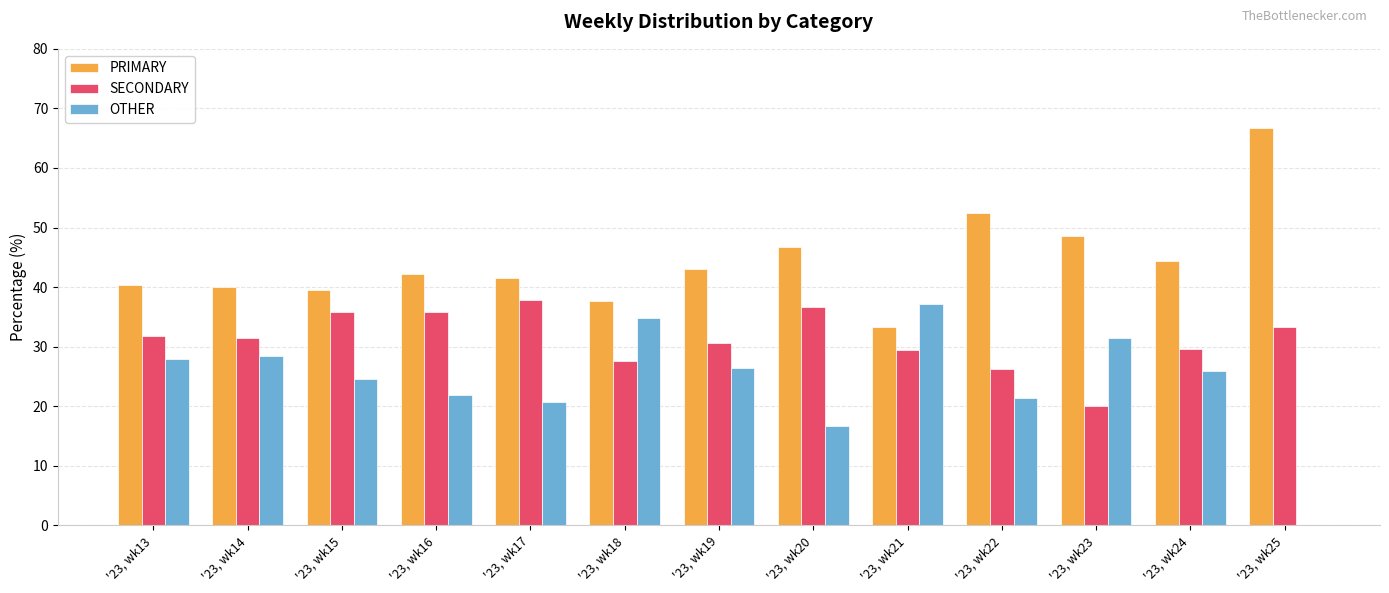

Which series has the largest total across all categories?

PRIMARY